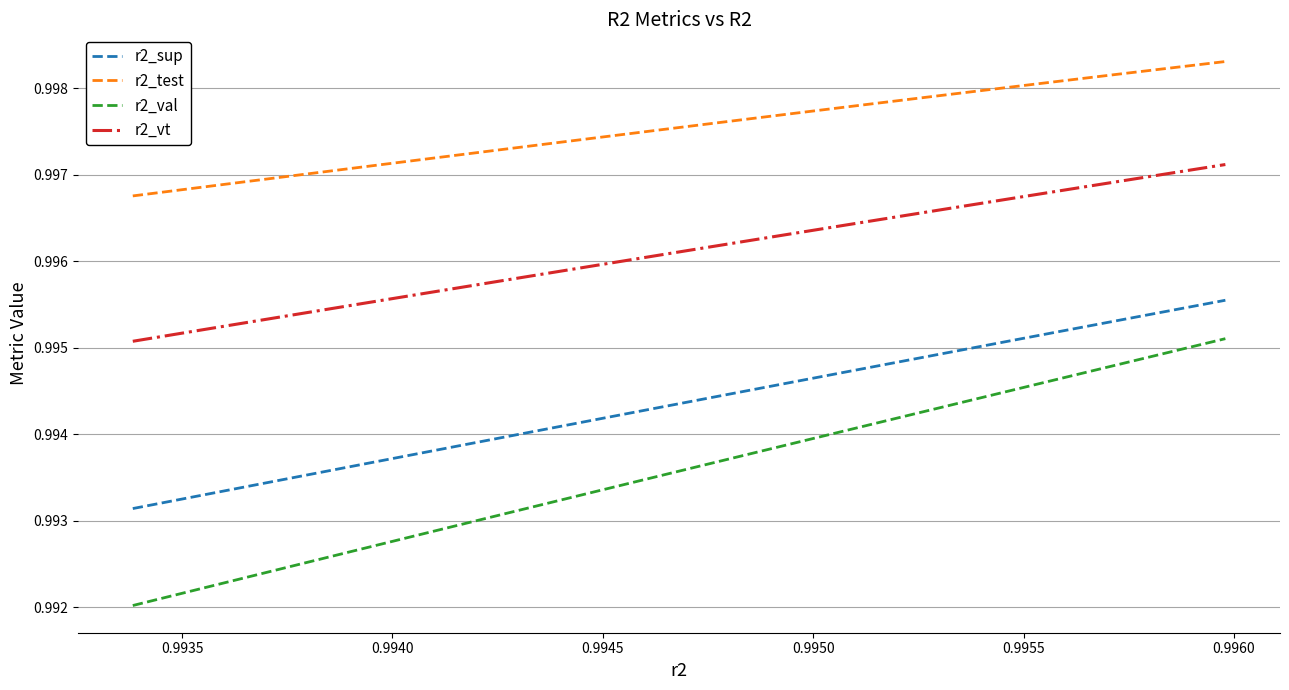

True or false: r2_vt and r2_val intersect in this chart.

False